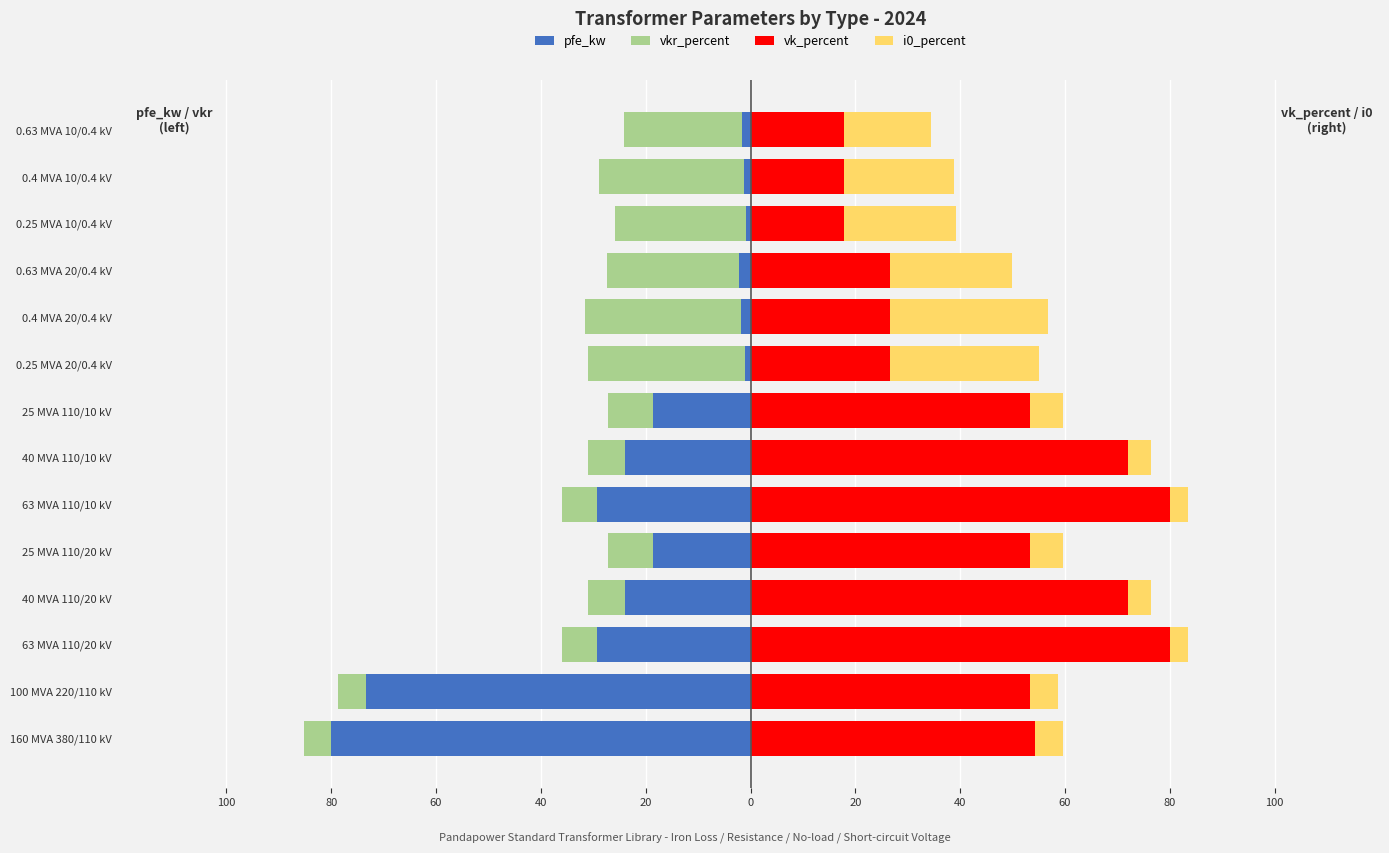

What is the label of the 11th bar from the right?

40 MVA 110/20 kV